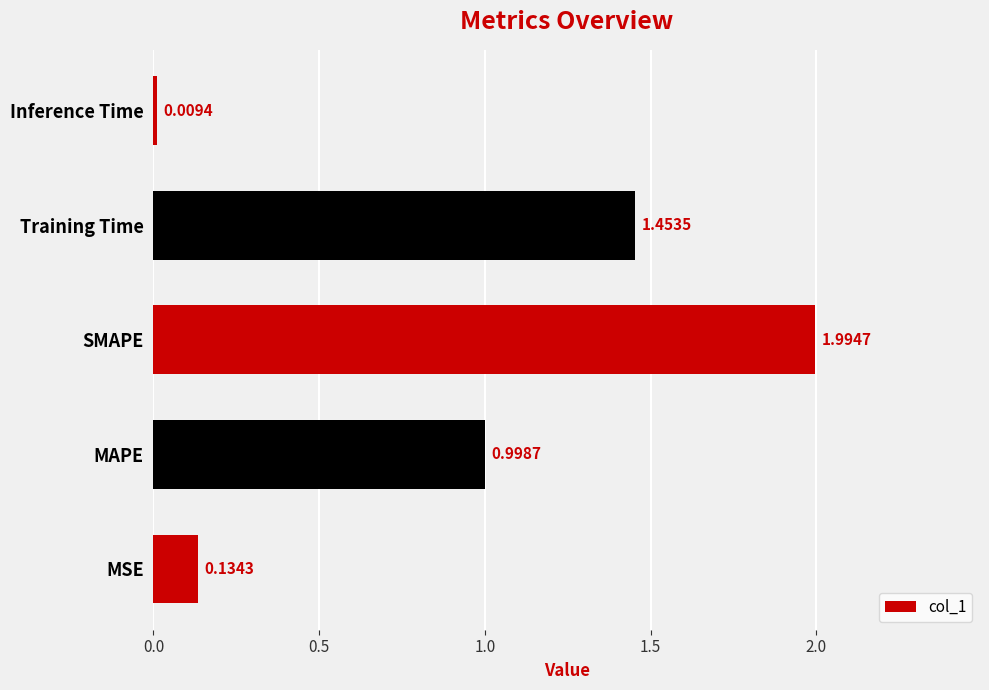

Between MAPE and Inference Time, which is larger?

MAPE